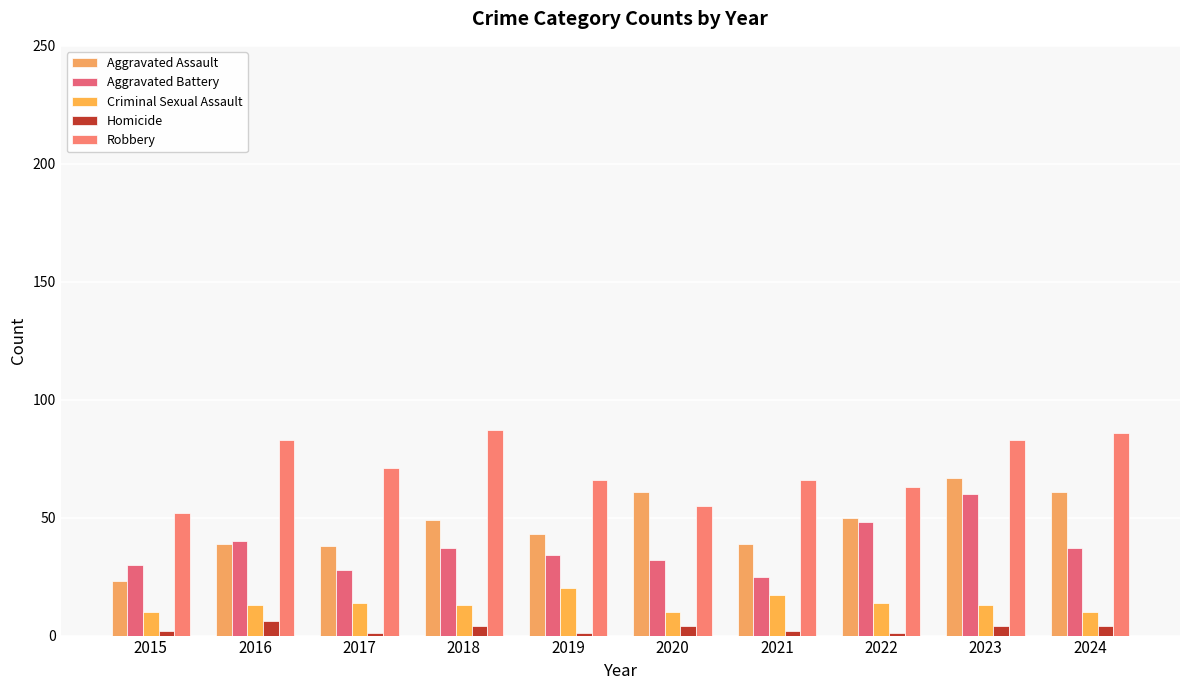

Reading right to left, transcribe all the data shown in this chart.

Aggravated Assault: 61	67	50	39	61	43	49	38	39	23
Aggravated Battery: 37	60	48	25	32	34	37	28	40	30
Criminal Sexual Assault: 10	13	14	17	10	20	13	14	13	10
Homicide: 4	4	1	2	4	1	4	1	6	2
Robbery: 86	83	63	66	55	66	87	71	83	52